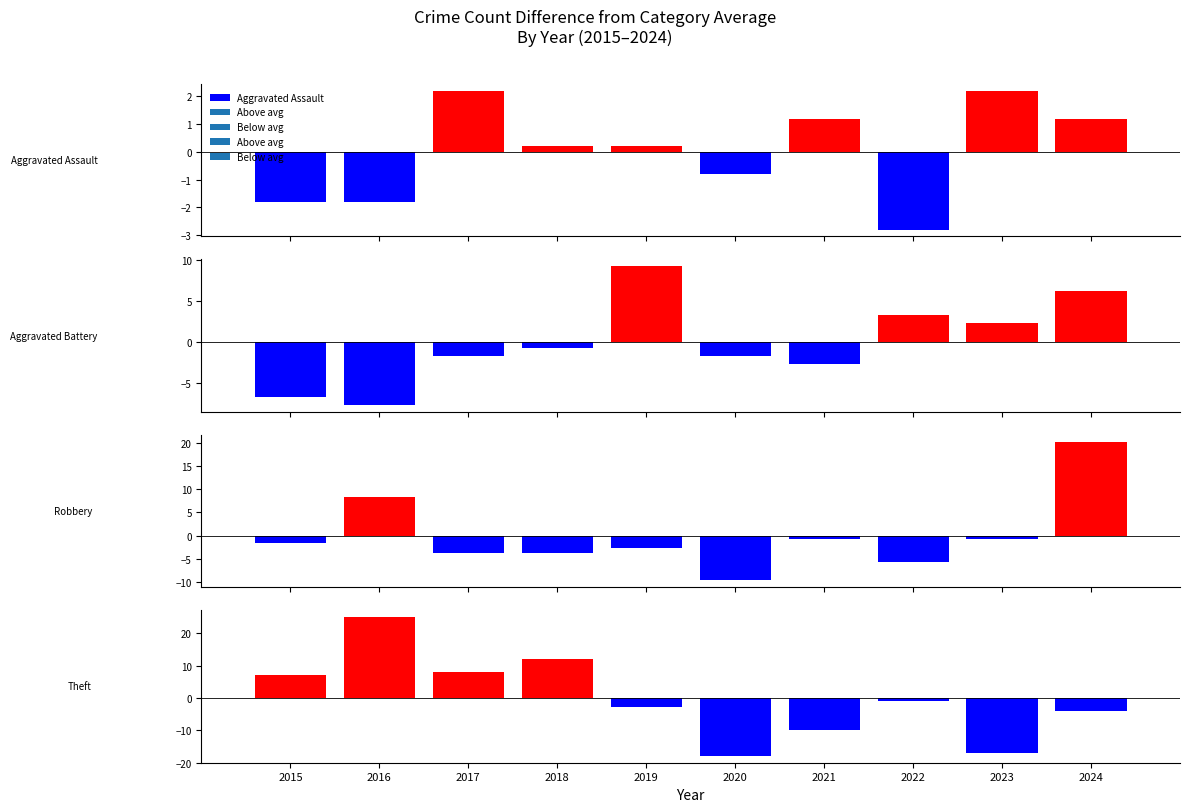

How many data points does each series have?

10